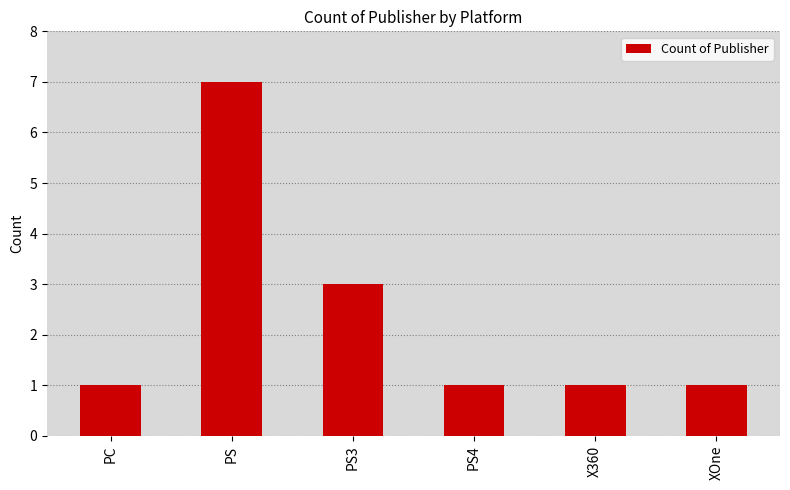

What is the label of the 2nd bar from the right?

X360